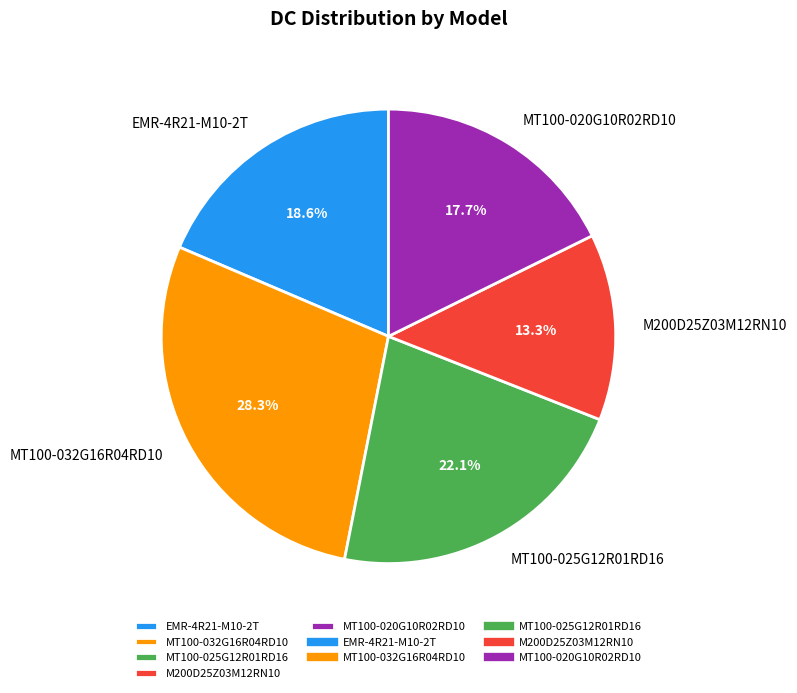

Which category has the smallest portion of the pie?

M200D25Z03M12RN10